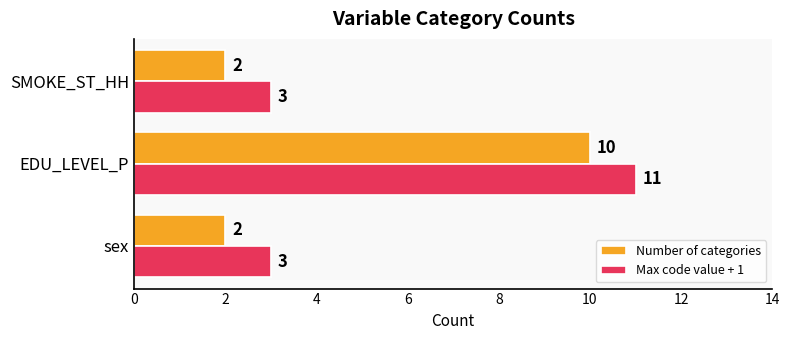

How many Max code value + 1 values are between 3 and 11?

3